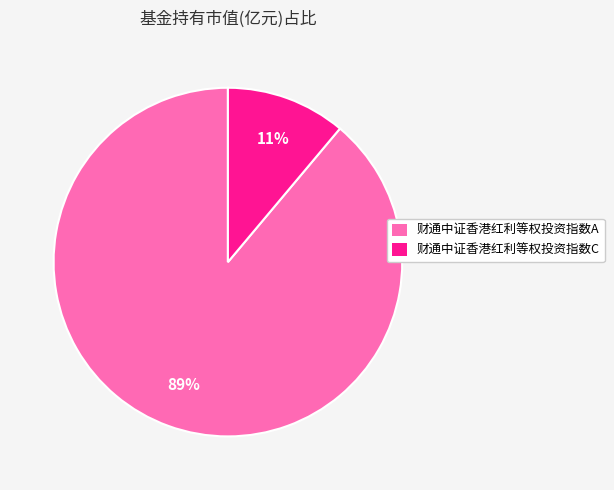

Which slice is the largest?

财通中证香港红利等权投资指数A